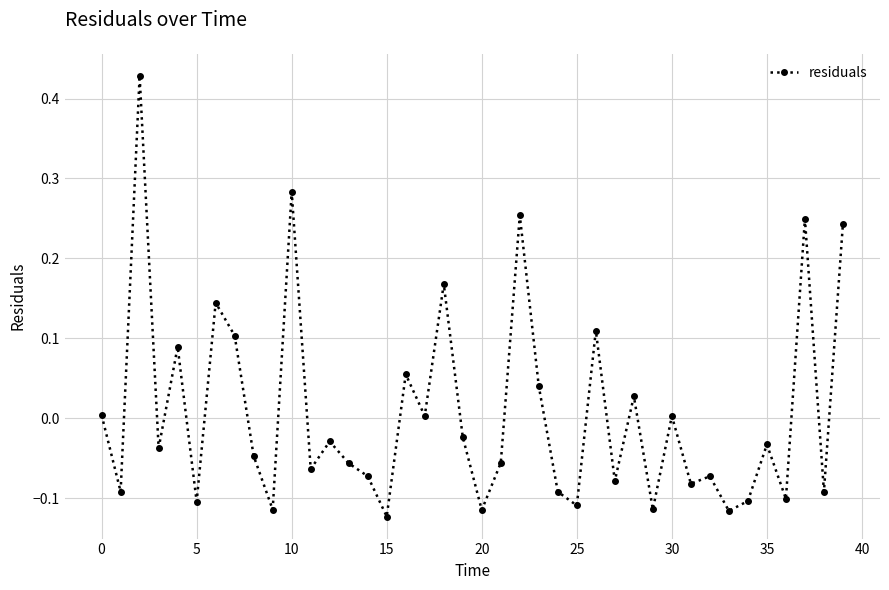

How many positive values are there?

16